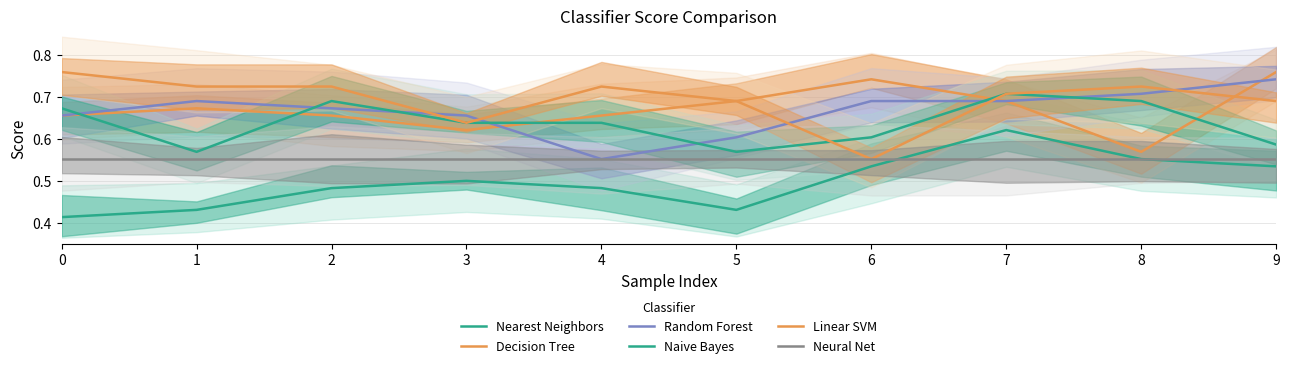

Between 5 and 7, which series saw the biggest shift?

Nearest Neighbors